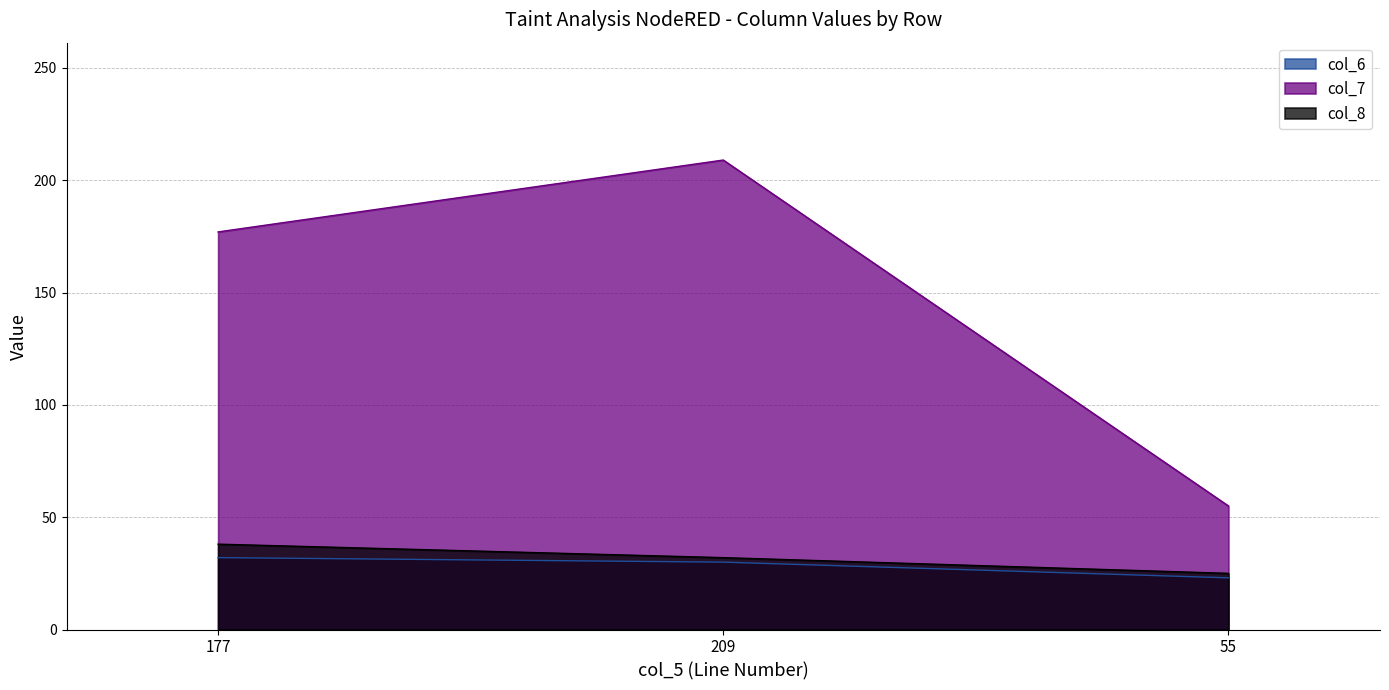

At which label does col_8 first exceed 32?

177